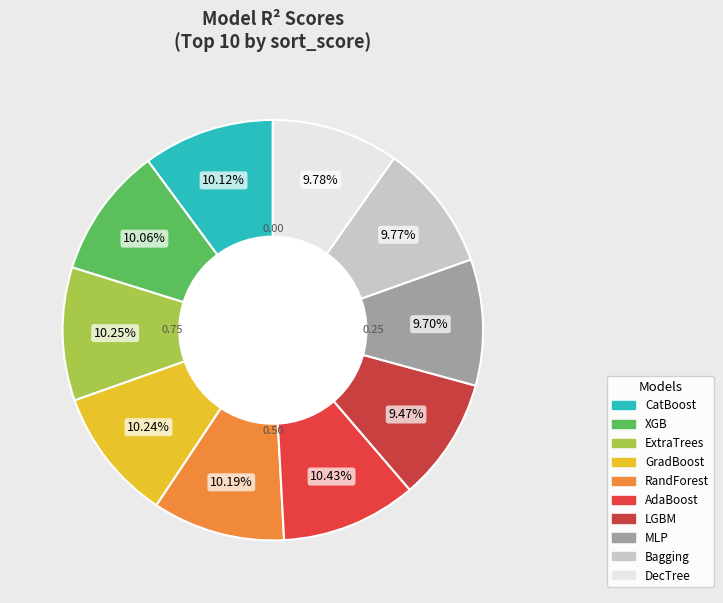

How many segments does this pie chart have?

10